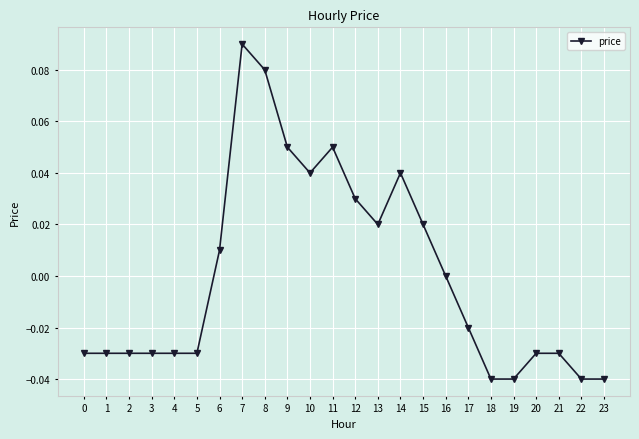

The chart shows a value of -0.0 at 19. True or false?

True